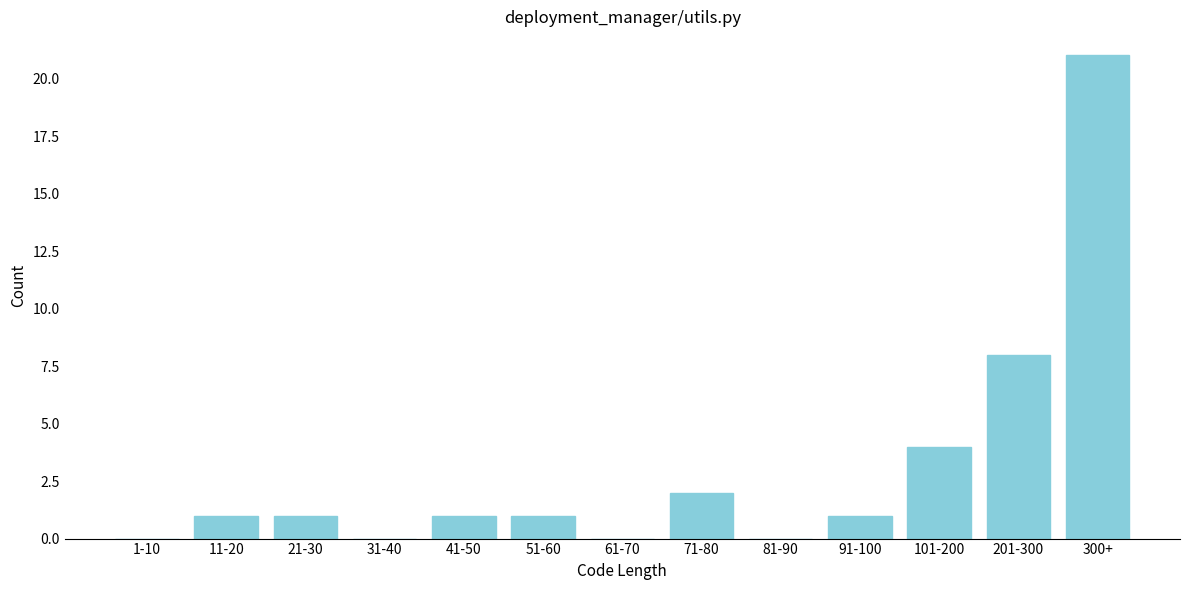

Reading right to left, what are all the values shown in this chart?

300+=21	201-300=8	101-200=4	91-100=1	81-90=0	71-80=2	61-70=0	51-60=1	41-50=1	31-40=0	21-30=1	11-20=1	1-10=0